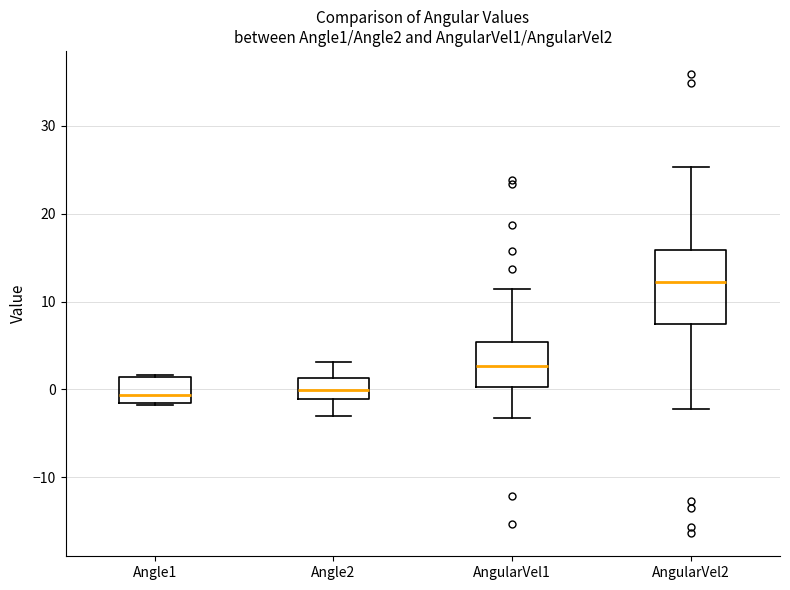

Which box's median line is the highest?

AngularVel2